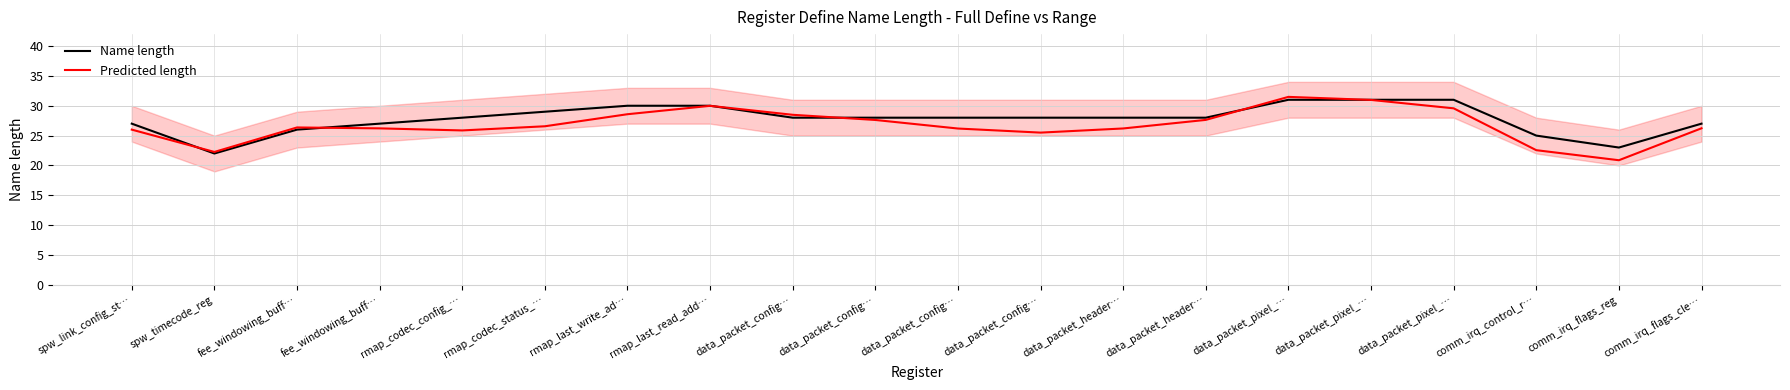

How many distinct data groups are displayed?

2